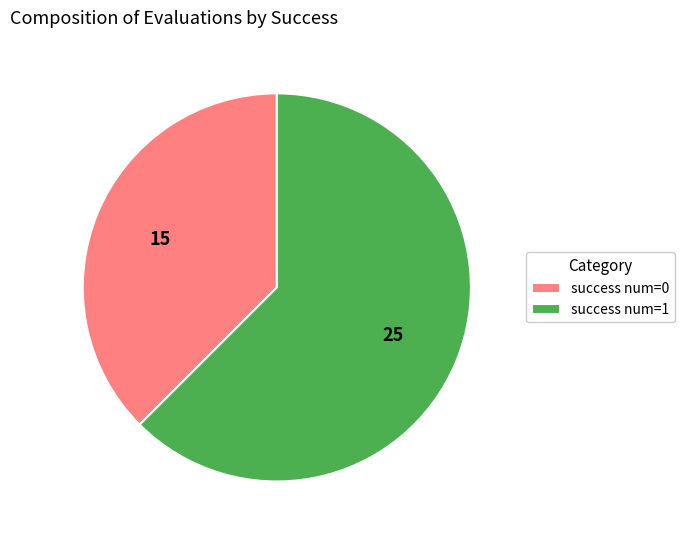

Which slice is the smallest?

success num=0